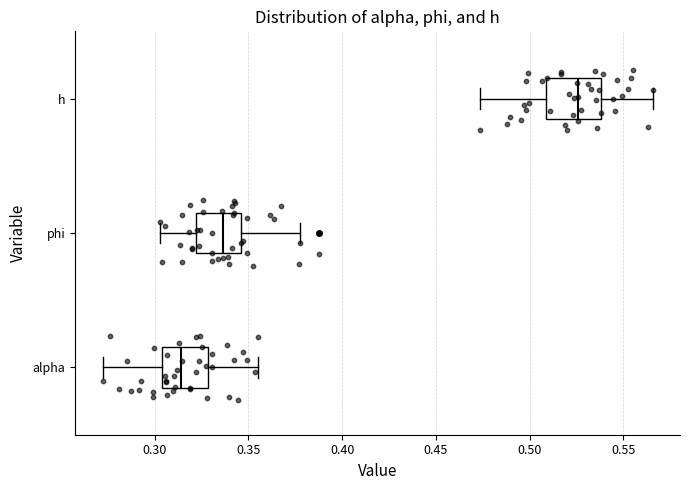

Which box has the furthest to the right median line?

h